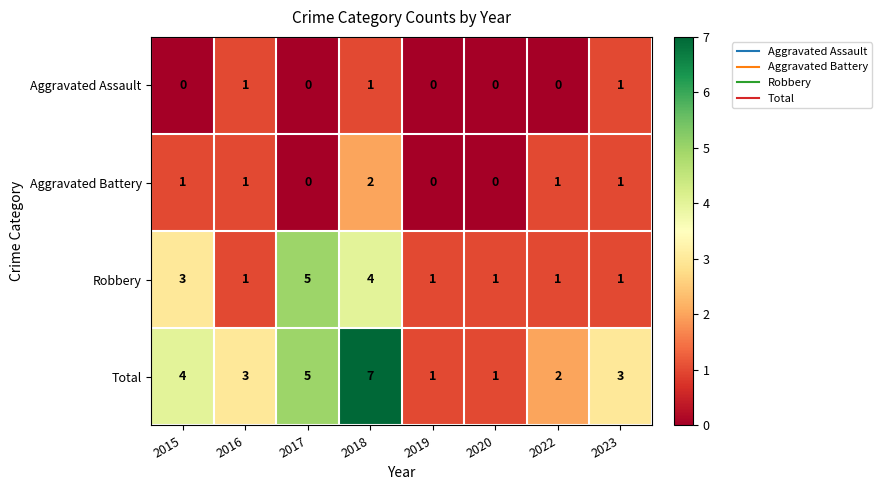

List the series in order of their peak value, lowest first.

Aggravated Assault, Aggravated Battery, Robbery, Total